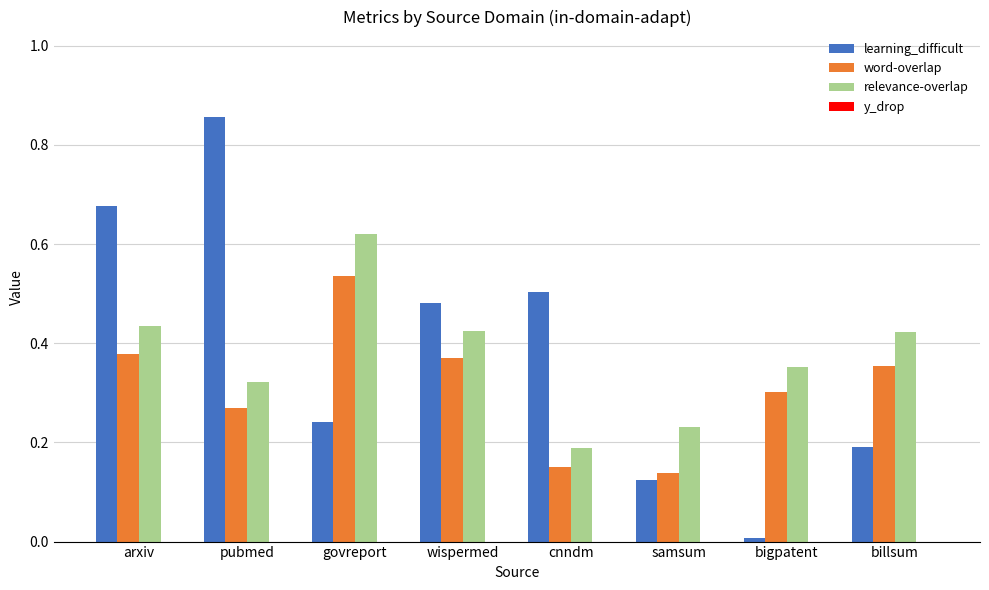

Rank the series at samsum from highest to lowest value.

relevance-overlap, word-overlap, learning_difficult